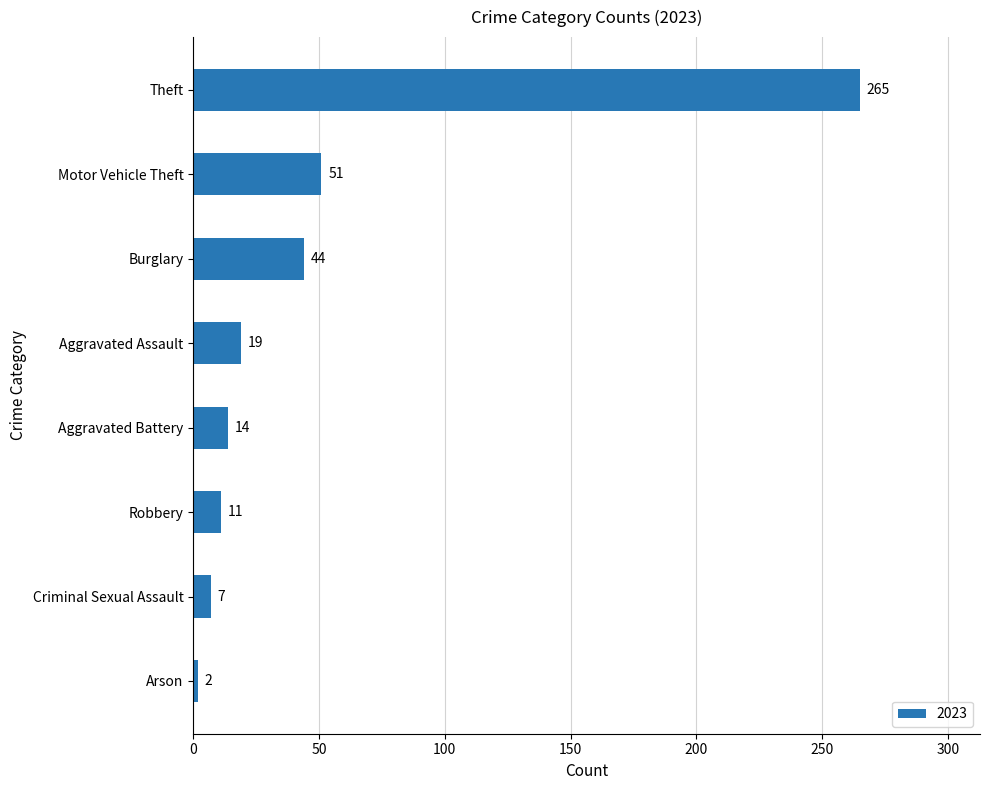

The value at Aggravated Assault is 19. True or false?

True